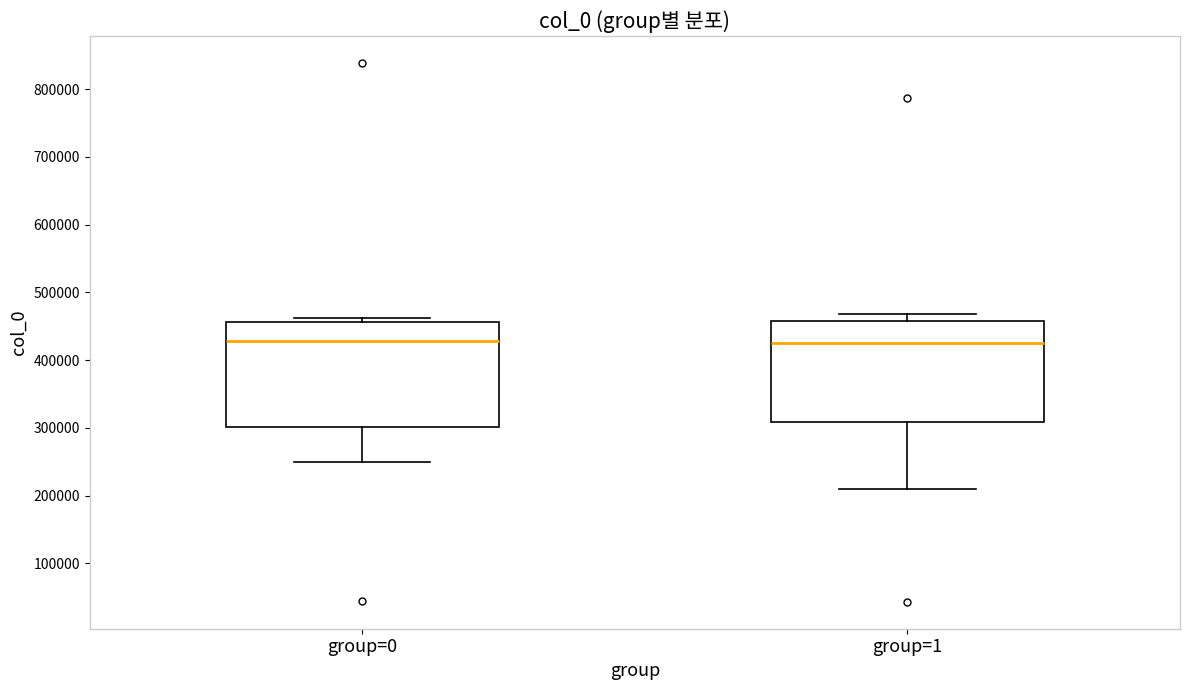

Reading left to right, transcribe this box plot: for each box, give where its median line is, the range the box spans, and where its two whiskers end, as read against the y-axis. The values are not printed on the chart, so give them approximately, as read against the axis.

group=0: median 430000, box 300000 to 460000, whiskers 250000 to 460000 (just above the box's upper edge)
group=1: median 430000, box 310000 to 460000, whiskers 210000 to 470000